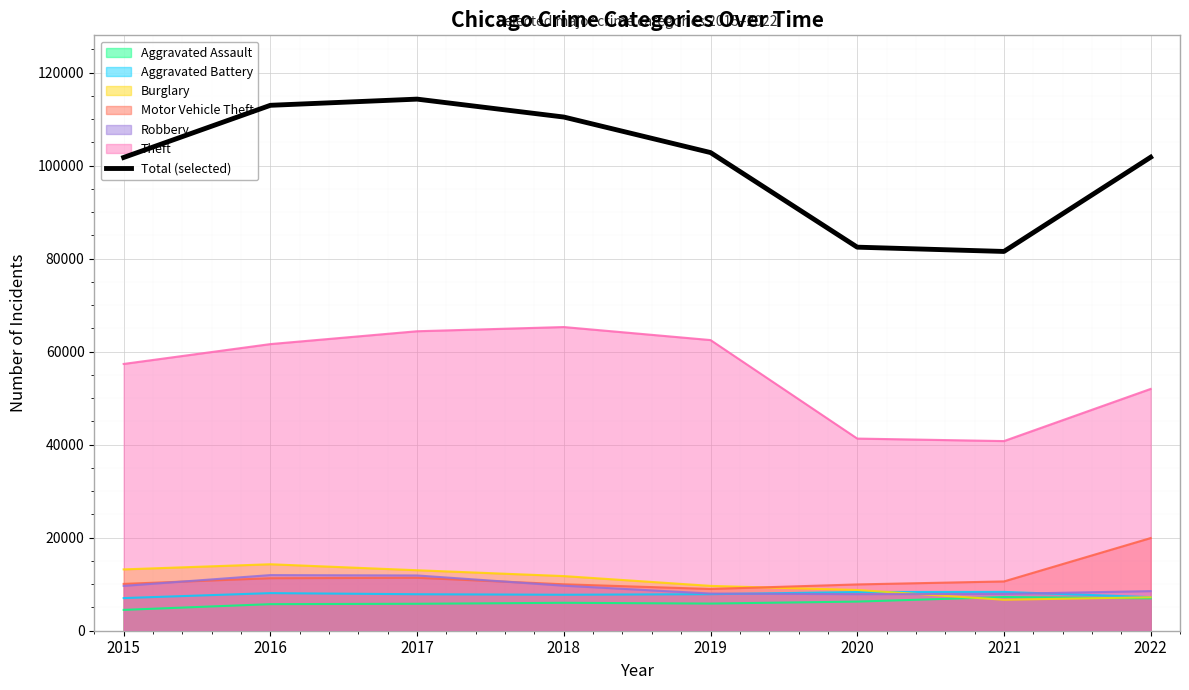

The chart shows a value of 81532 at 2021. True or false?

True